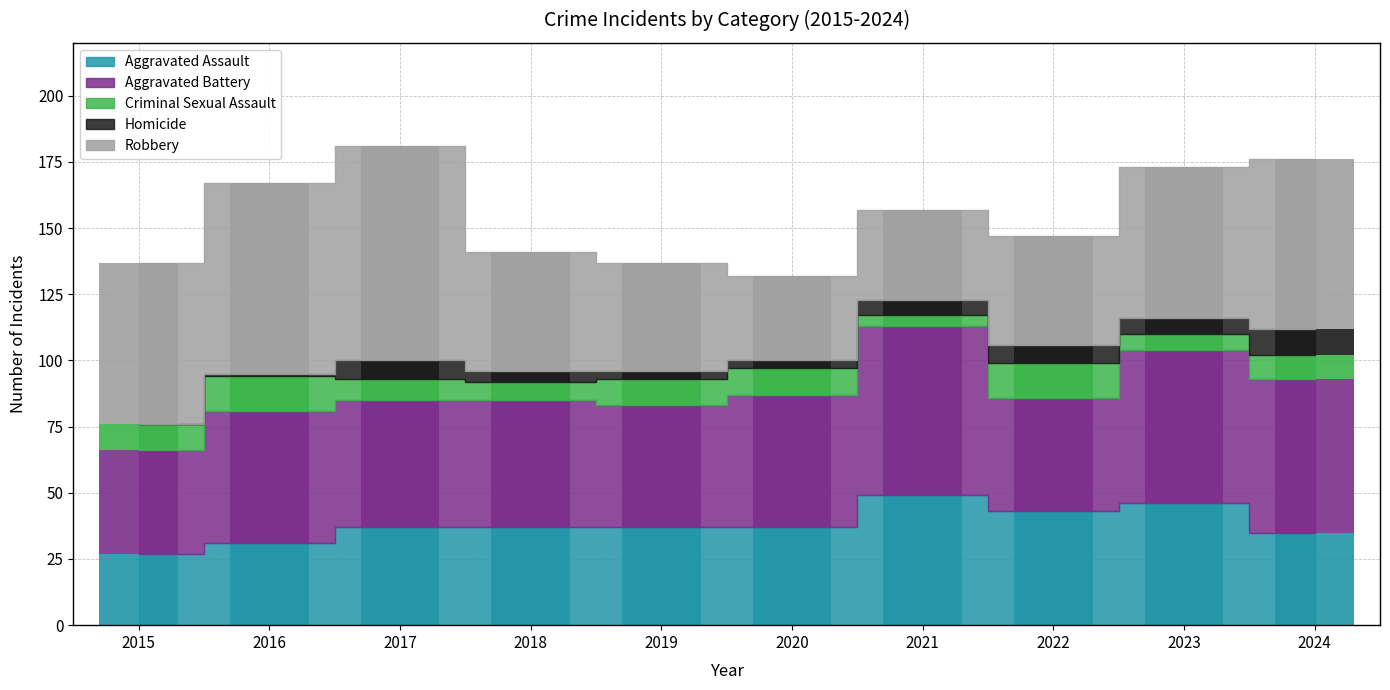

What is the value of the Aggravated Battery bar at the 10th from the left?

58